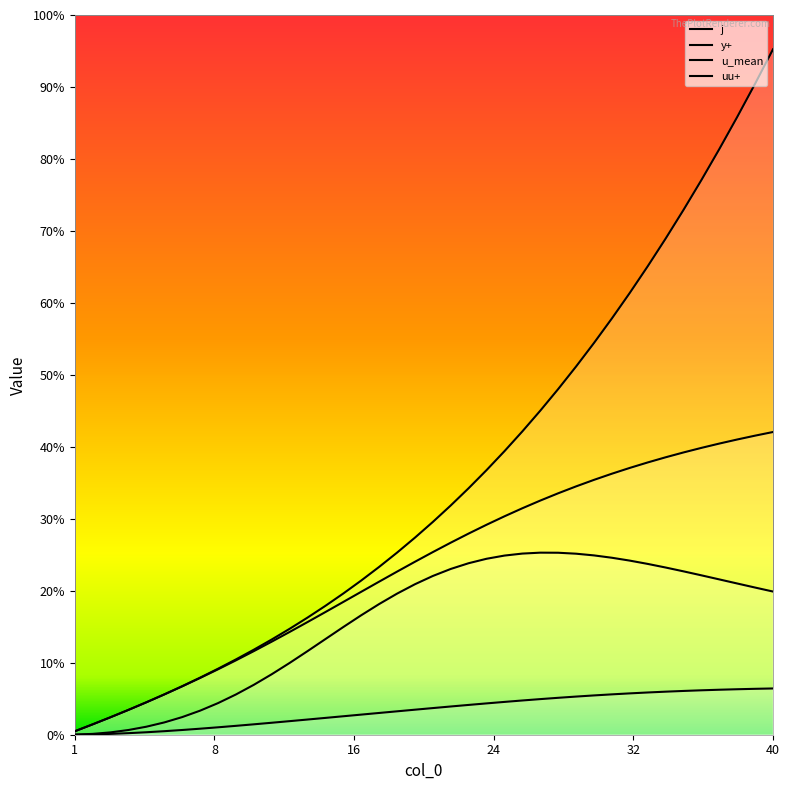

What is the sum of all u_mean values?

203.0